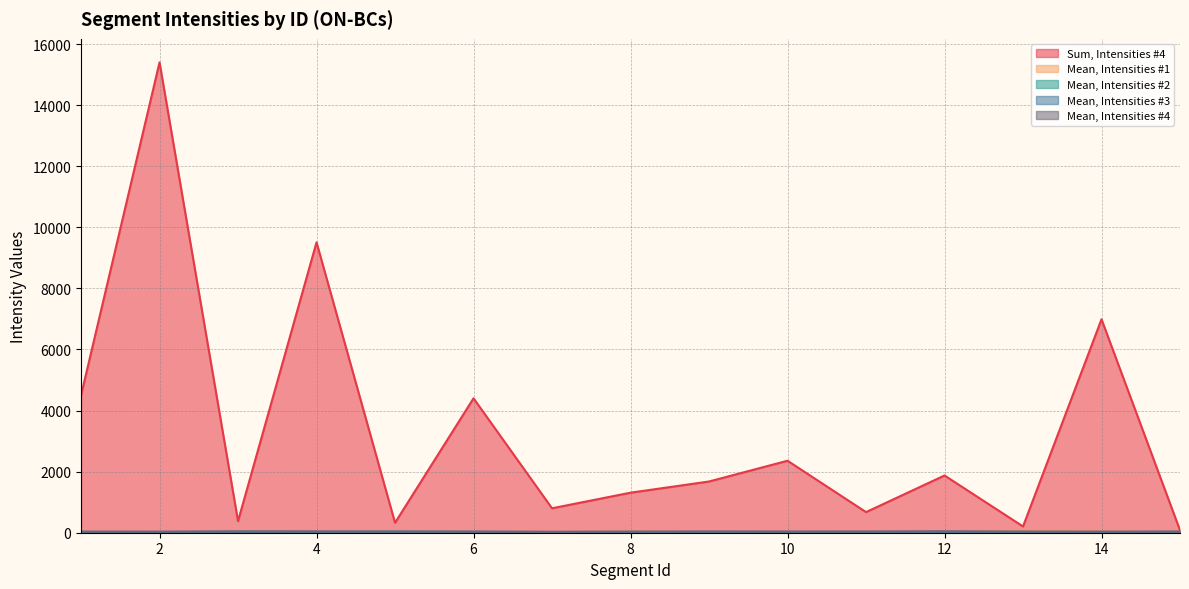

Between 9 and 14, which series saw the biggest shift?

Sum, Intensities #4